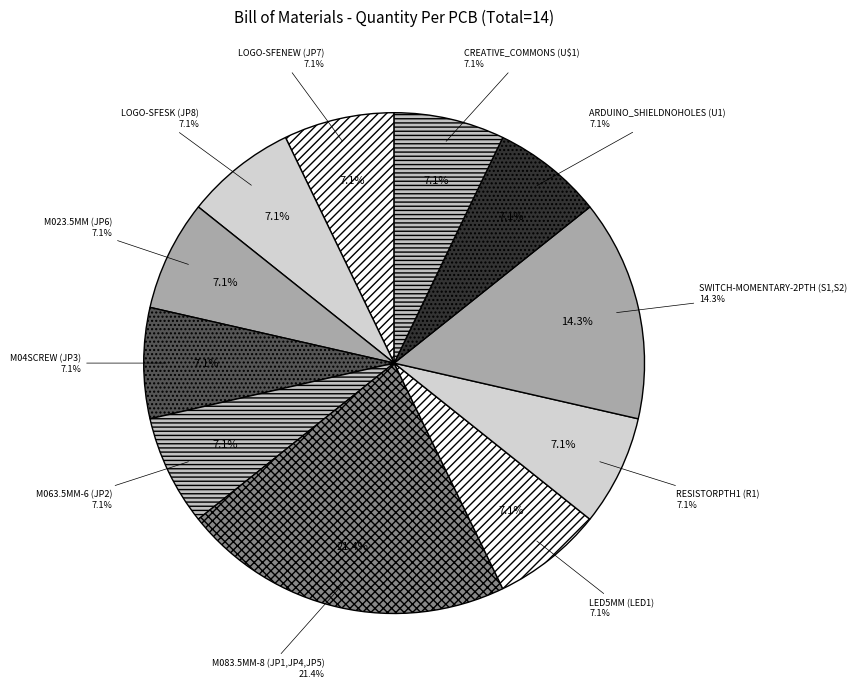

To the nearest percent, what is the difference between the largest and smallest slice percentages?

14%